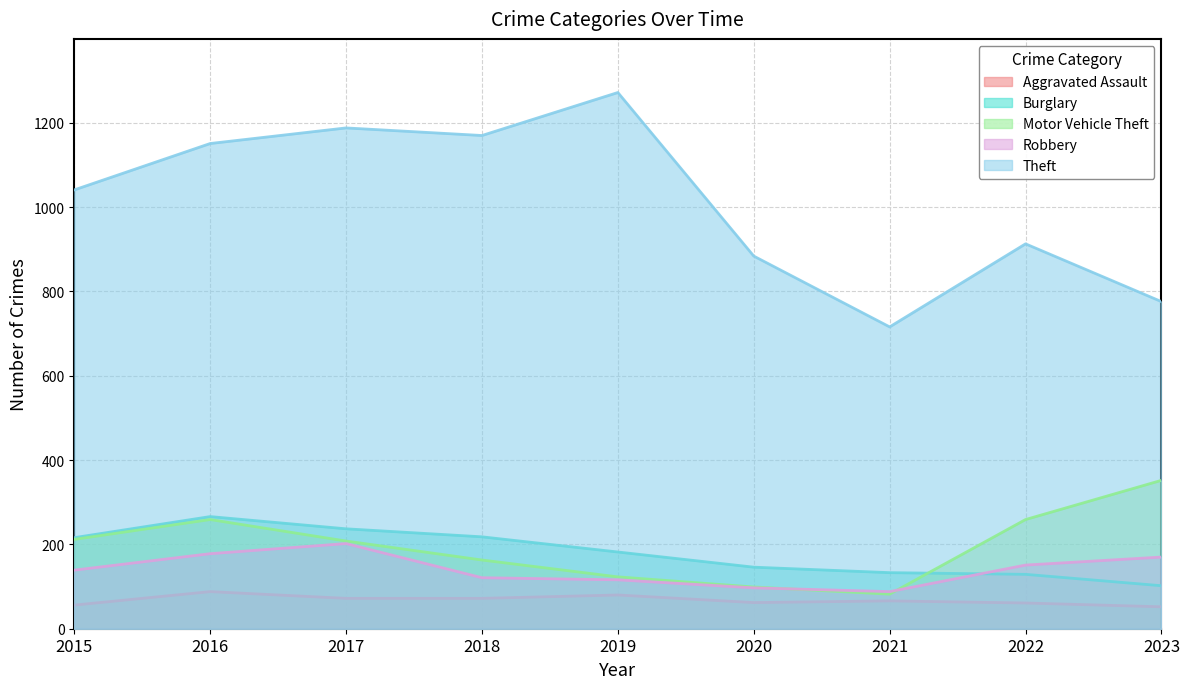

What is the difference between the highest and lowest values at 2020?

822